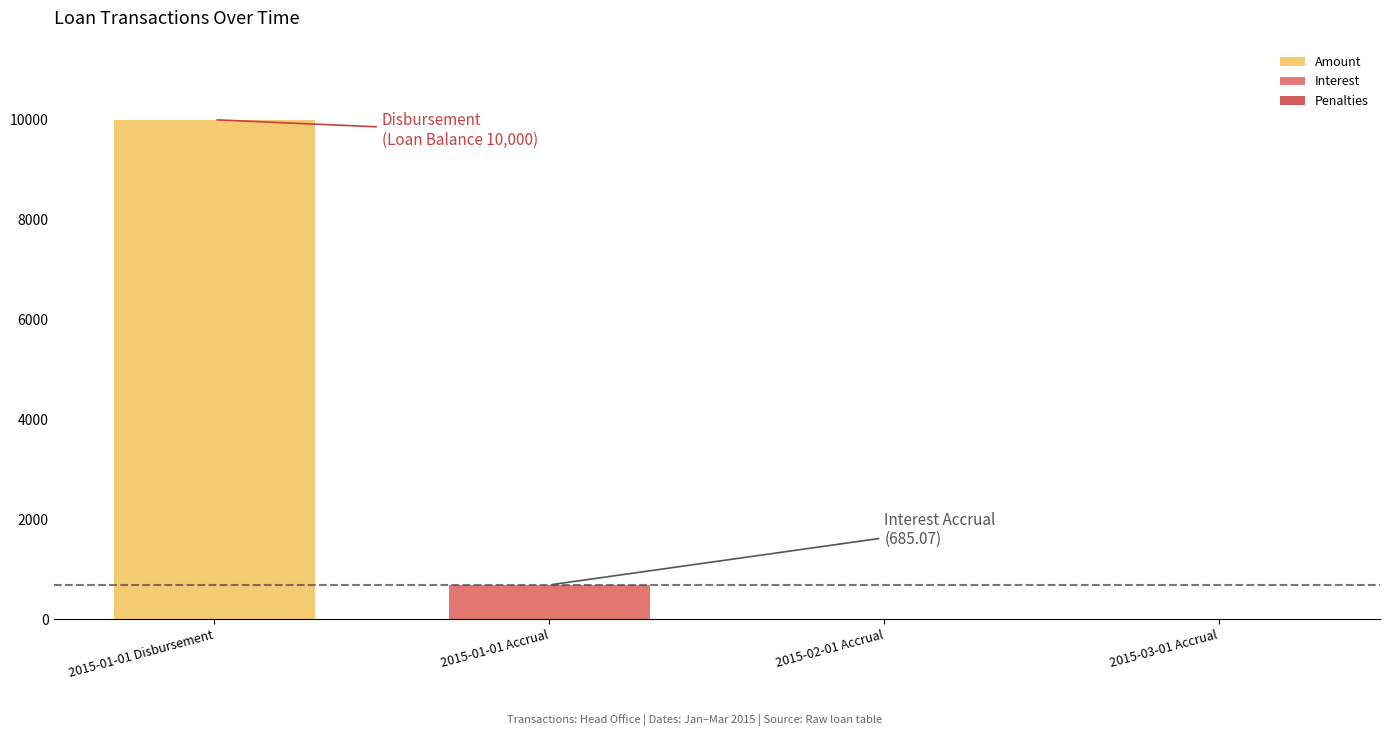

At which label does Interest reach its peak?

2015-01-01 Accrual